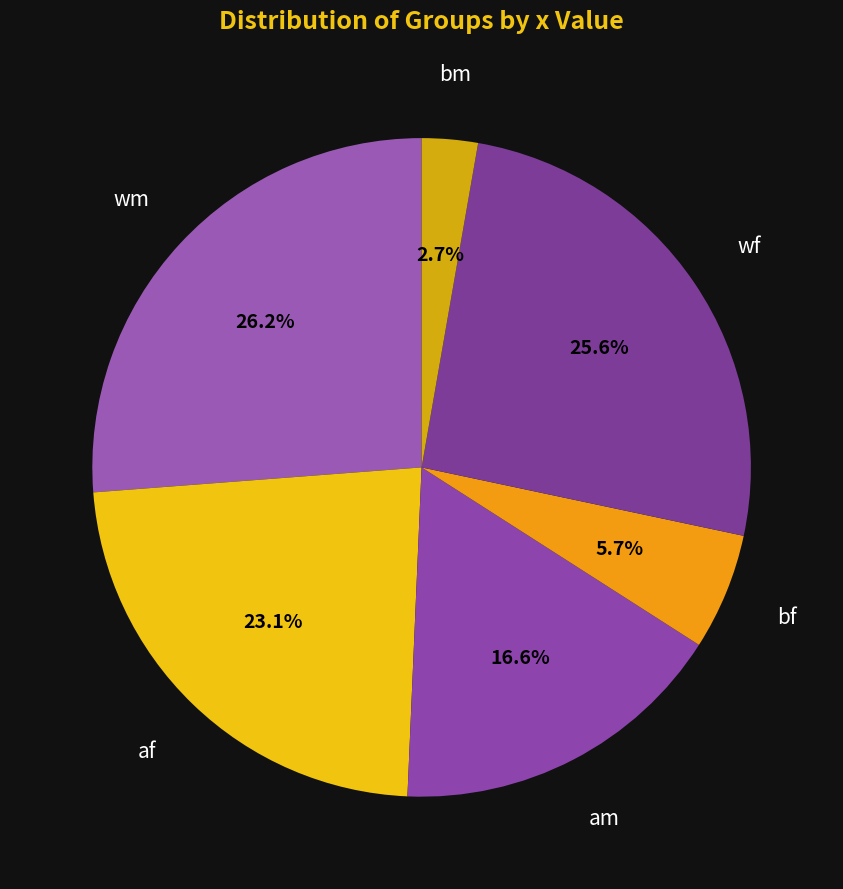

How many segments does this pie chart have?

6